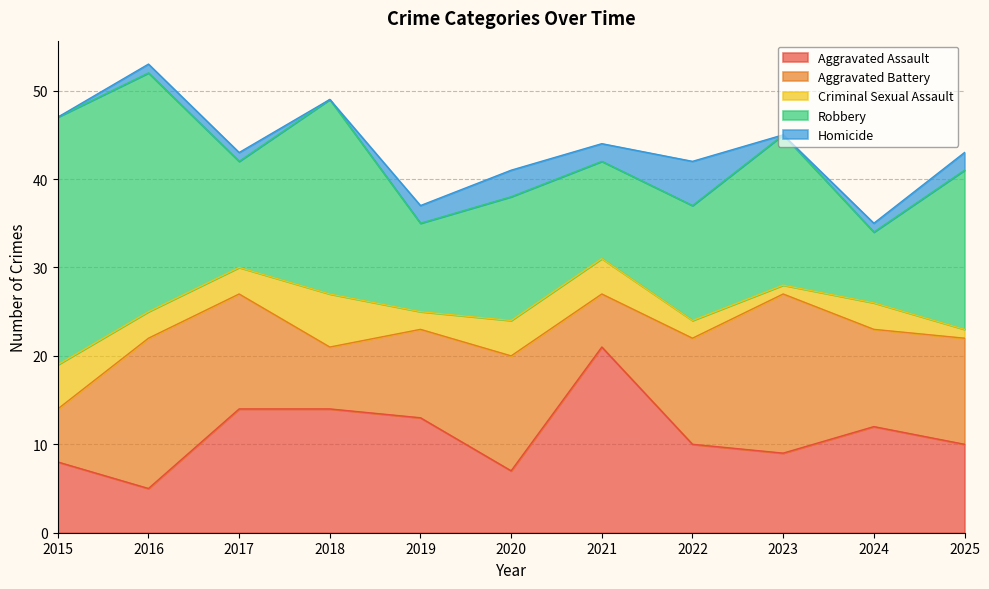

Is it true that Aggravated Assault equals 9 at 2023?

True